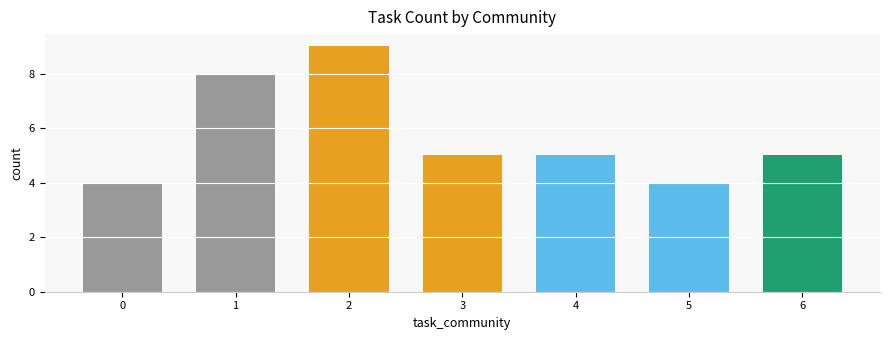

What value does the data have at 0?

4